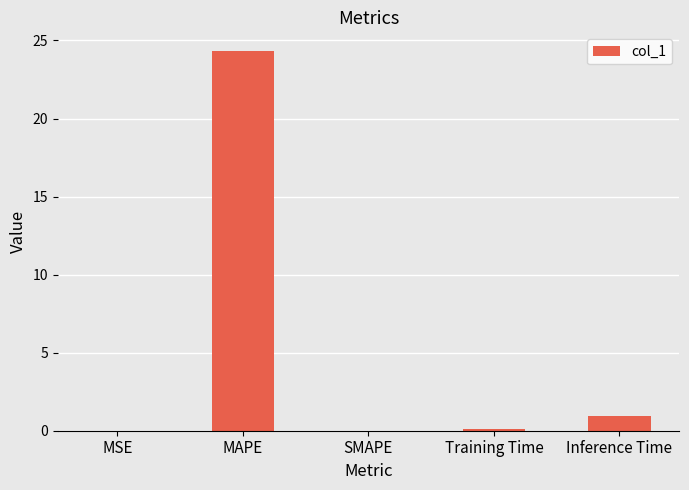

Count the number of data series in this chart.

1